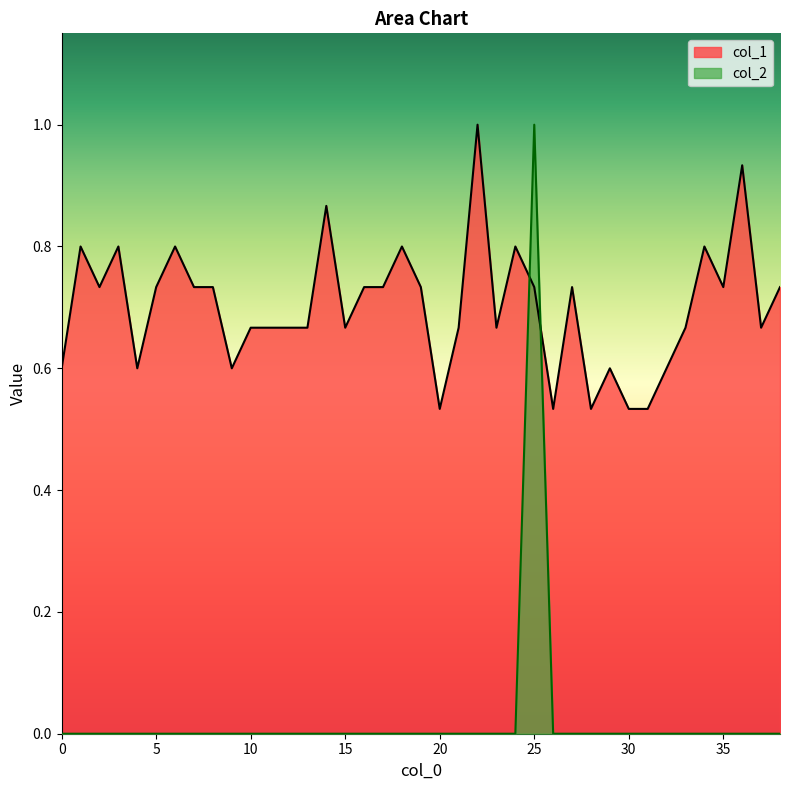

Is it true that col_1 equals 0.7 at 13?

True